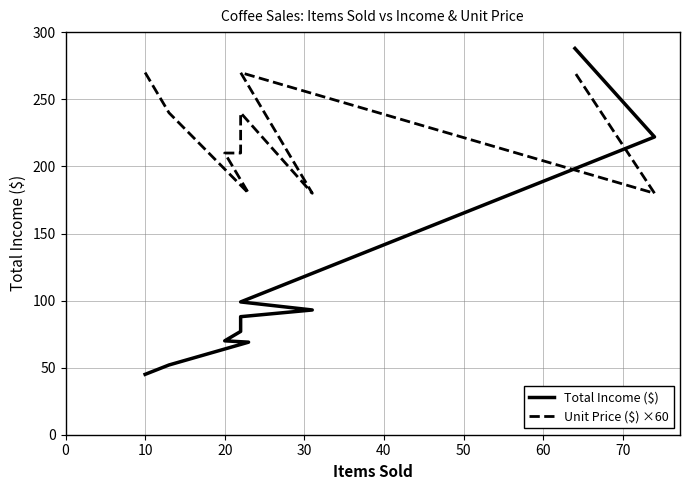

Is this an area chart (filled region under the line)?

No